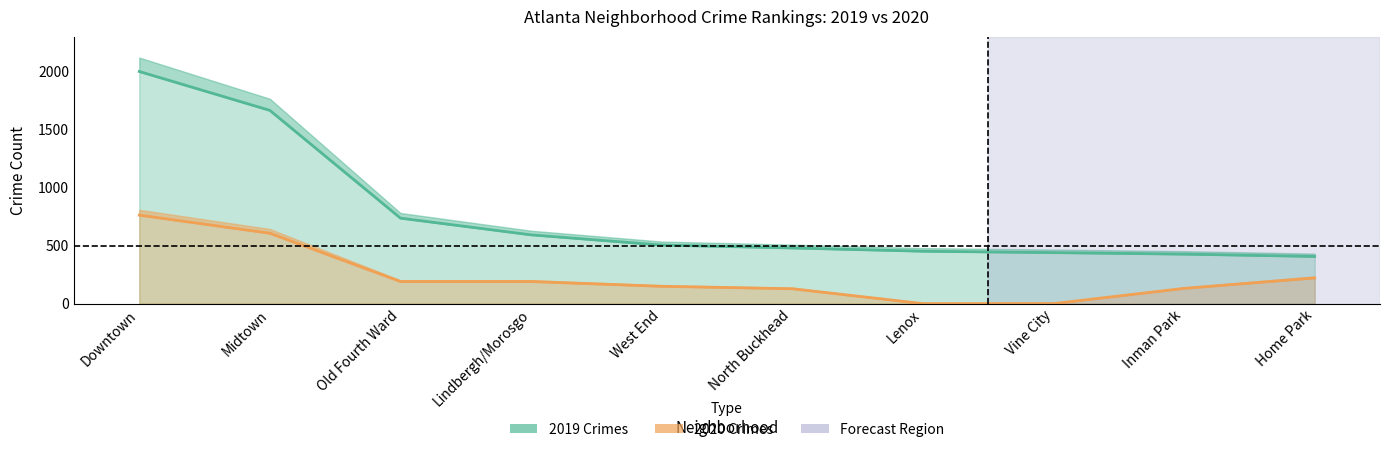

Which has a higher value, Inman Park or West End?

West End